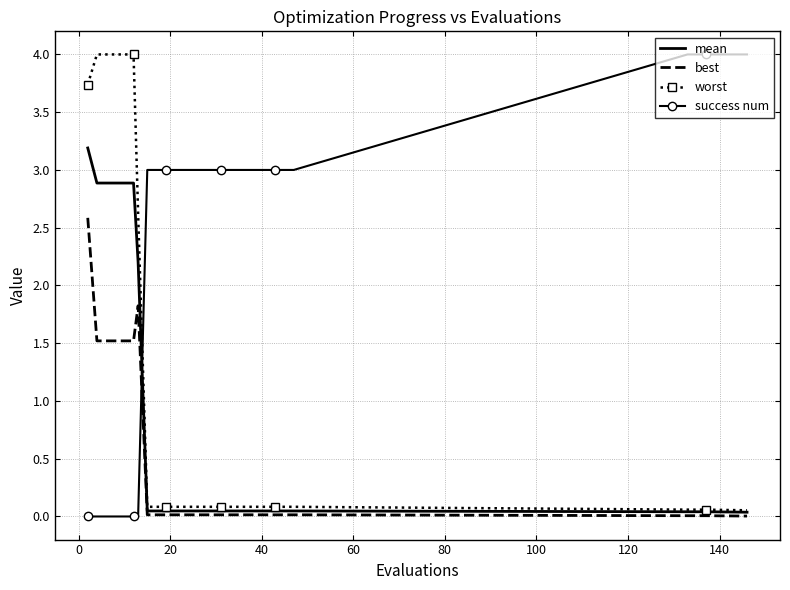

After their last crossing, which series has the higher values: mean or success num?

success num